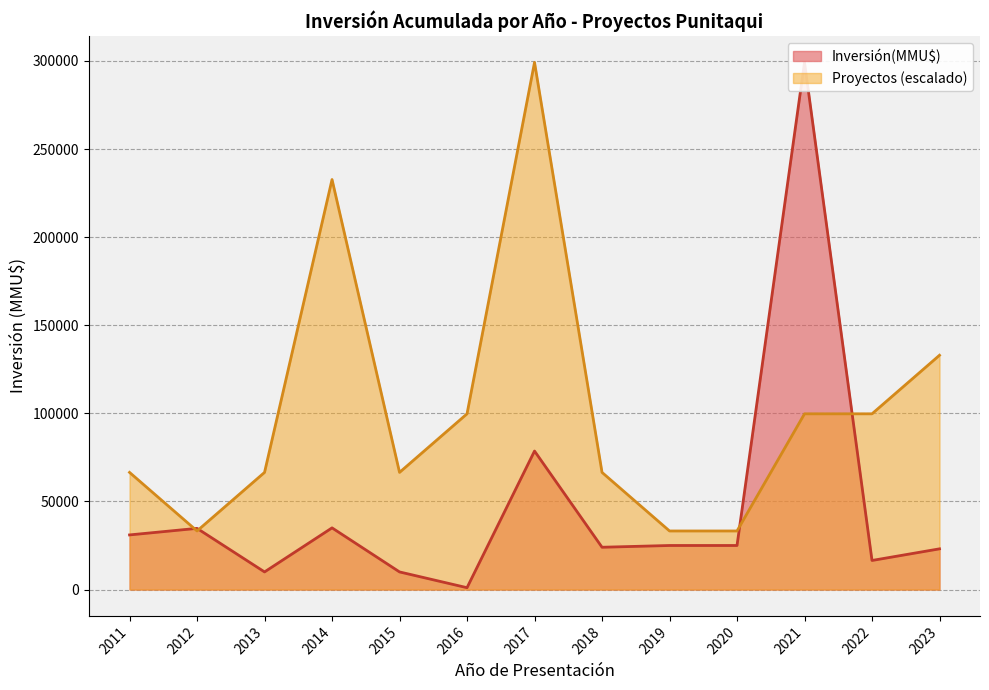

True or false: Inversión(MMU$) has a value of 63285 at 2021.

False